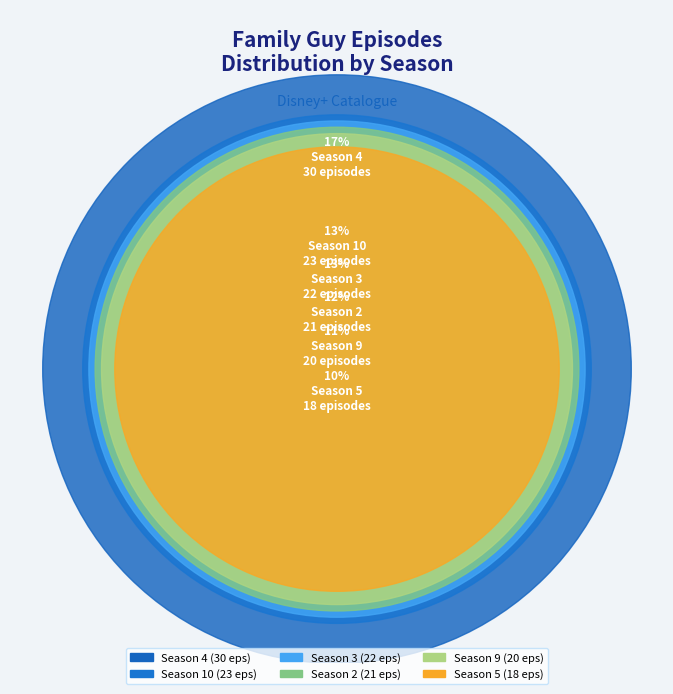

To the nearest percent, what percentage of the pie is Season 2?

12%